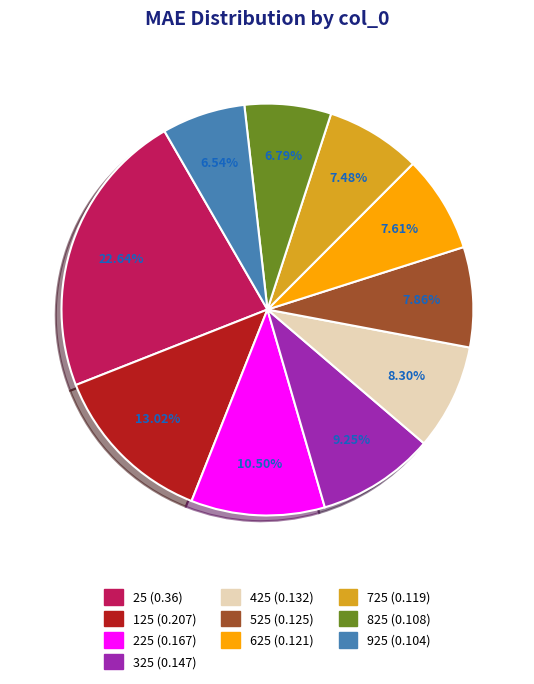

Which category has the biggest portion of the pie?

25